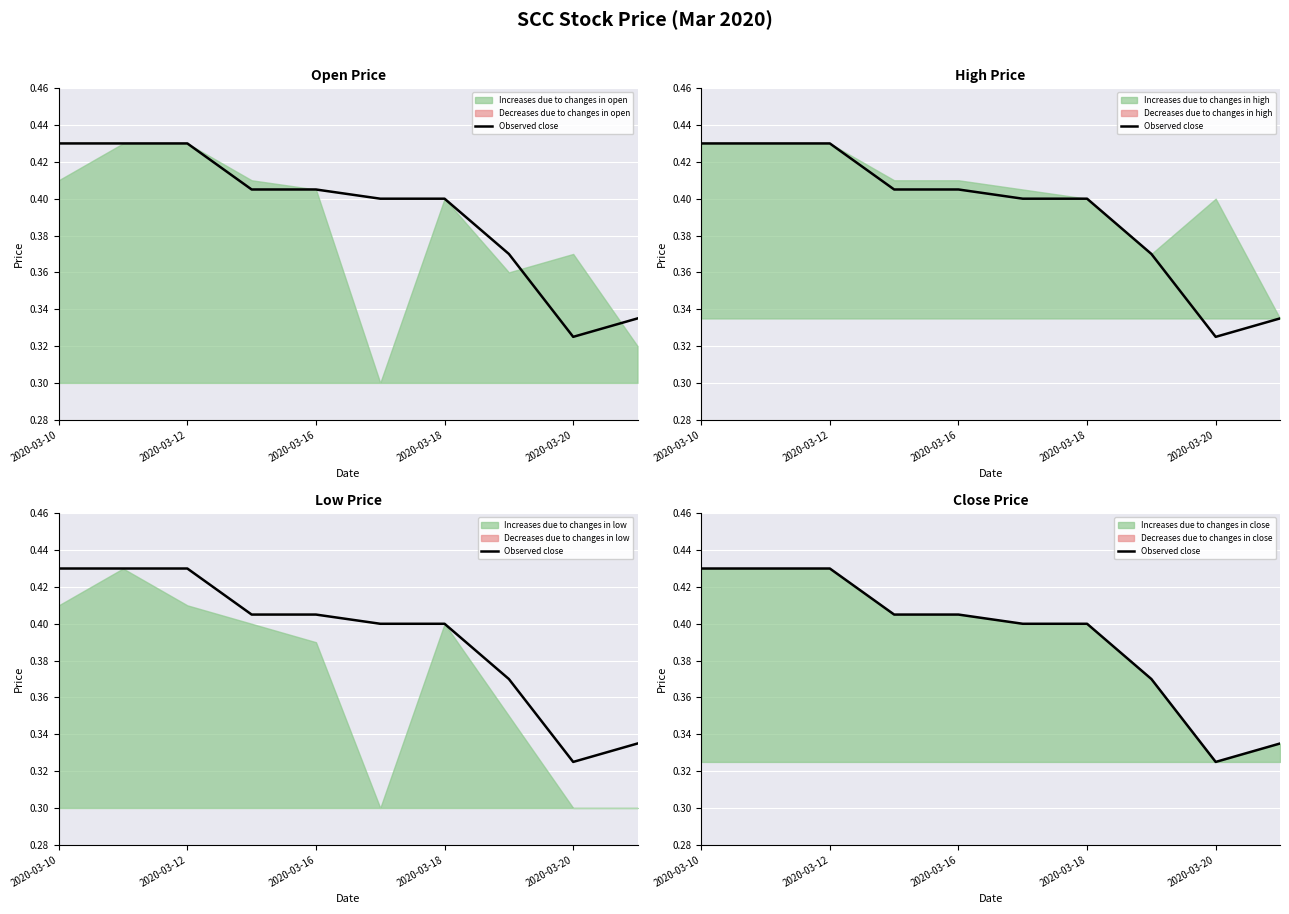

Reading left to right, what are all the values shown in this chart?

0.4	0.4	0.4	0.4	0.4	0.4	0.4	0.4	0.3	0.3